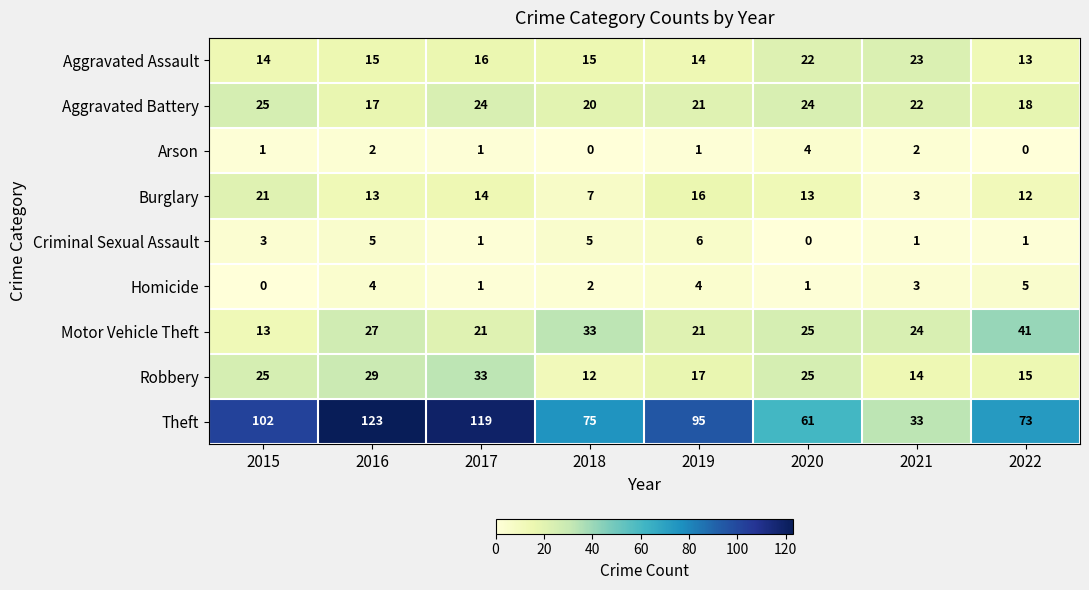

What is the sum of the Aggravated Assault values at 2021 and 2015?

37